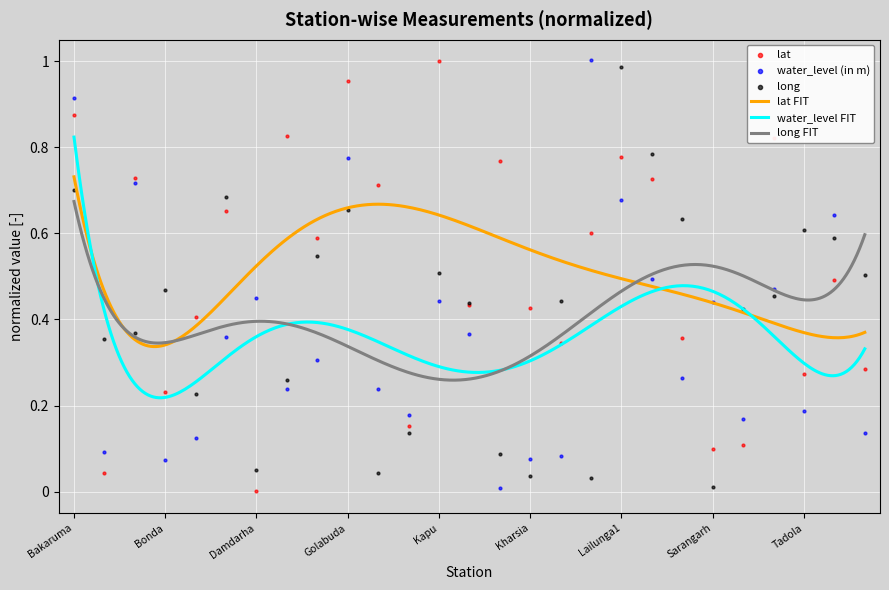

Which series reaches the maximum Y coordinate?

water_level (in m)